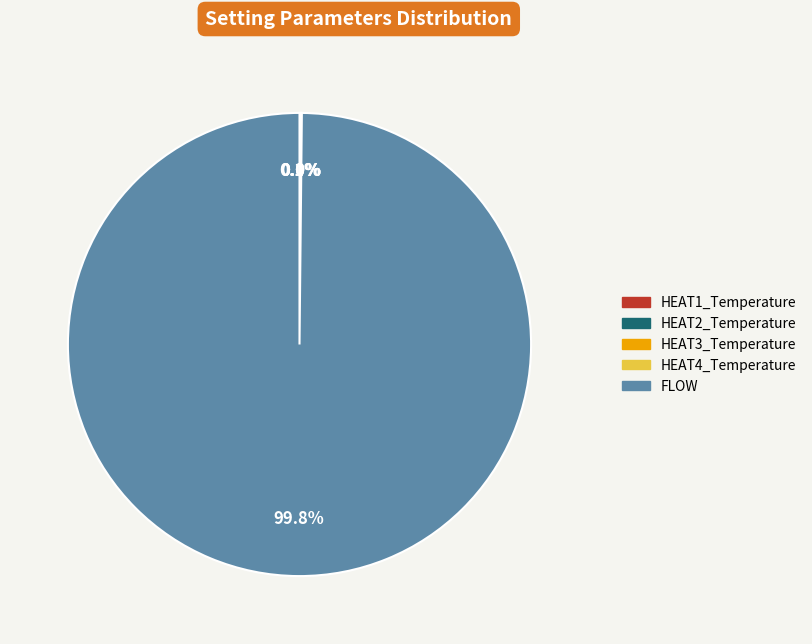

What is the largest slice in the pie chart?

FLOW